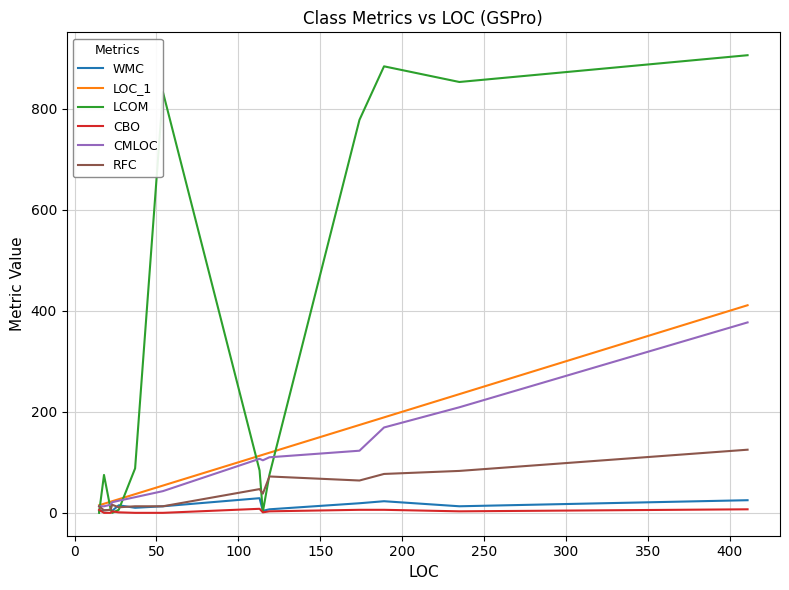

Which series has the largest range (max minus min)?

LCOM